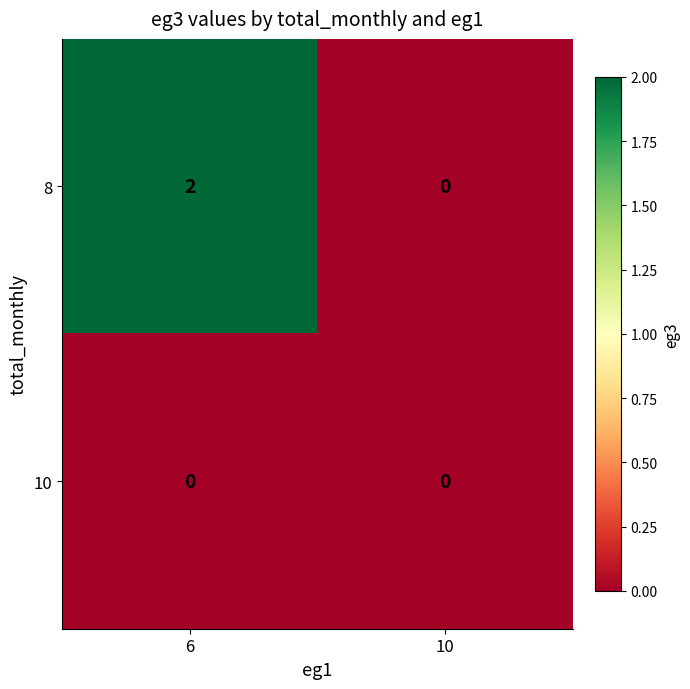

What is the spread (max minus min) of values at 6?

2